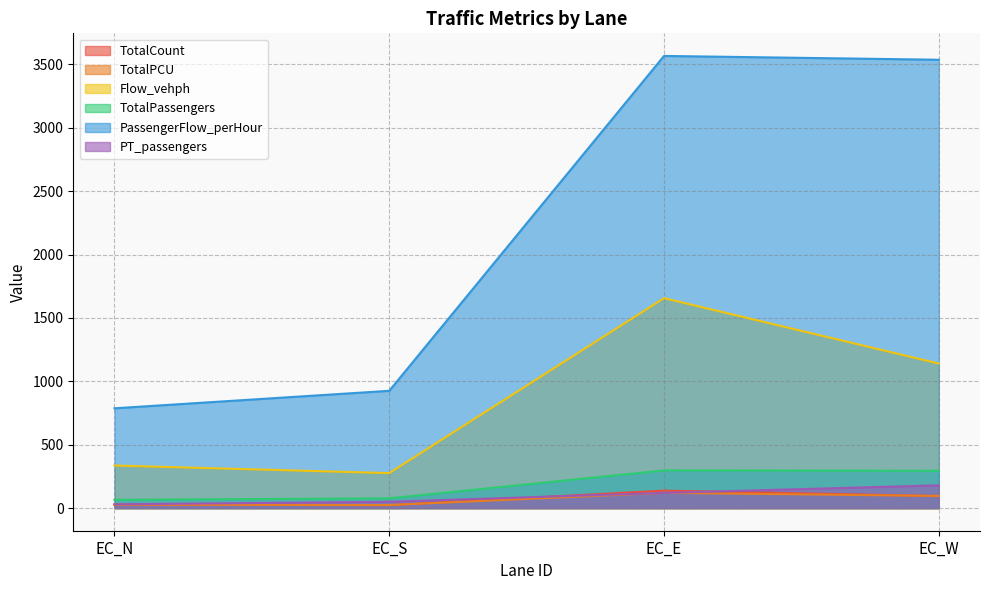

At which category is the sum across all series the highest?

EC_E